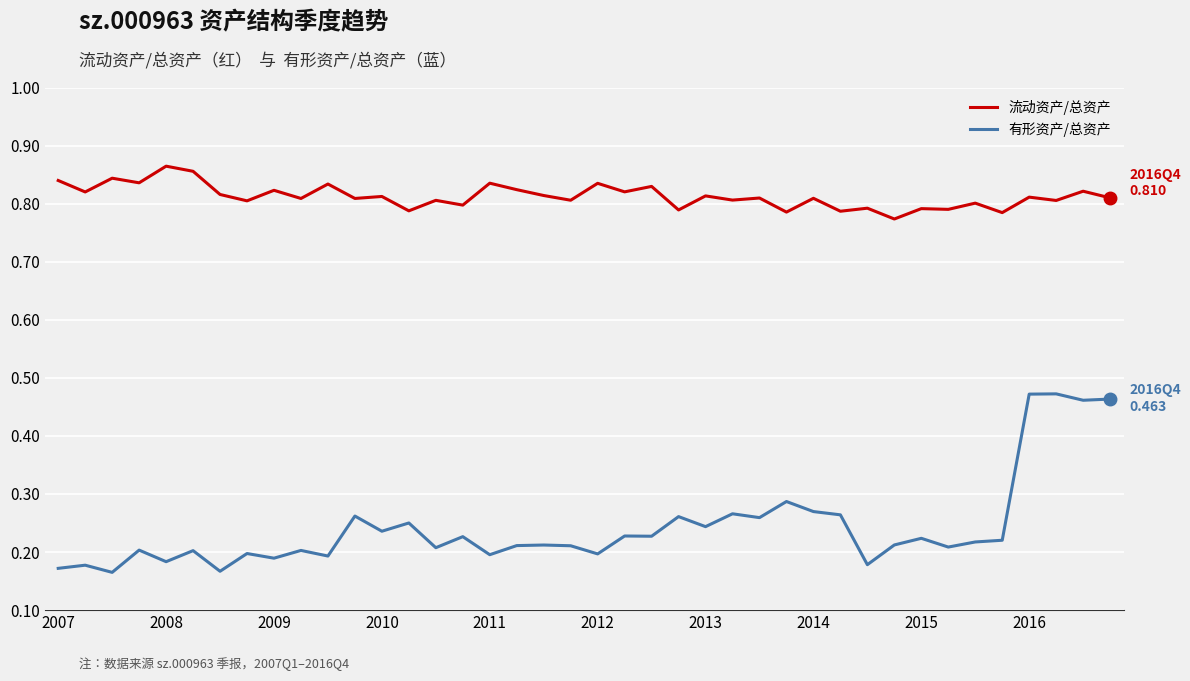

Which series has the largest total across all categories?

流动资产/总资产